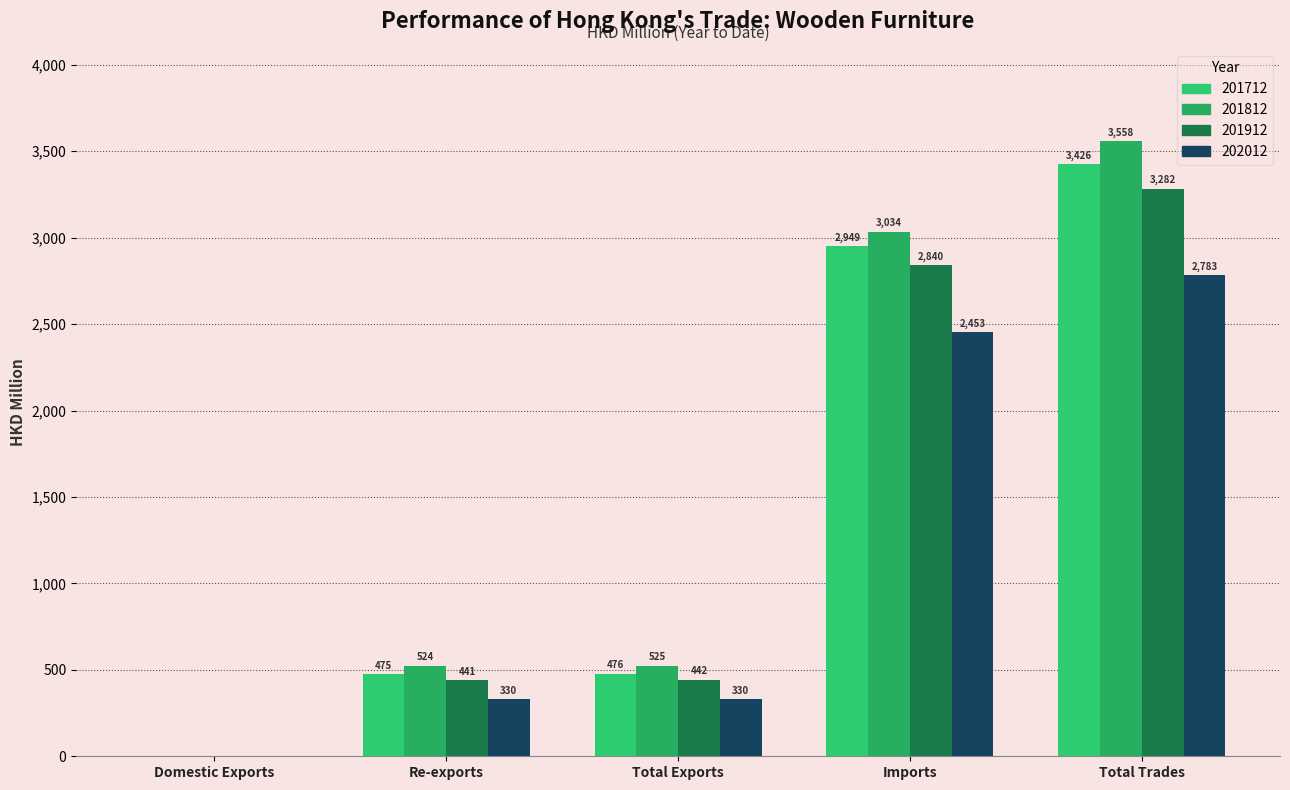

How many groups of bars are there?

5